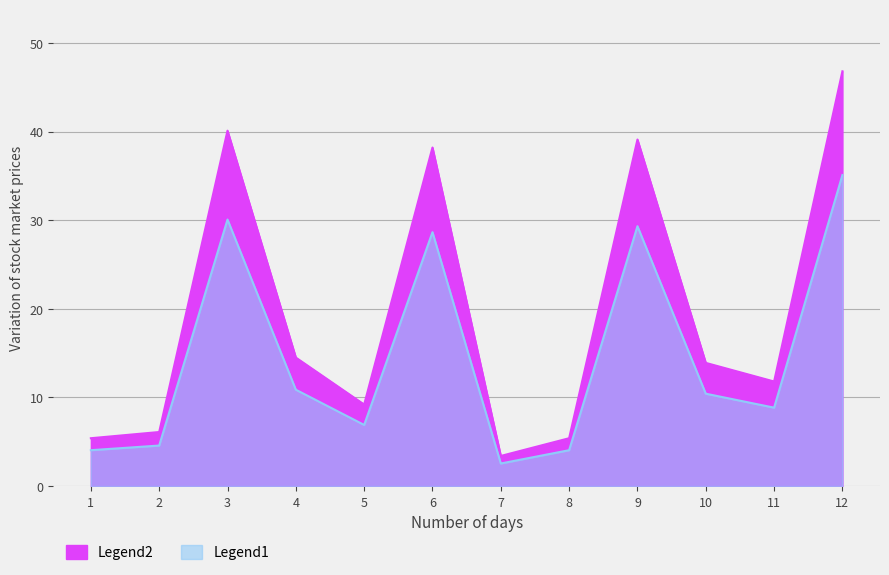

What is the sum of the Legend1 values at 1 and 7?

8.8